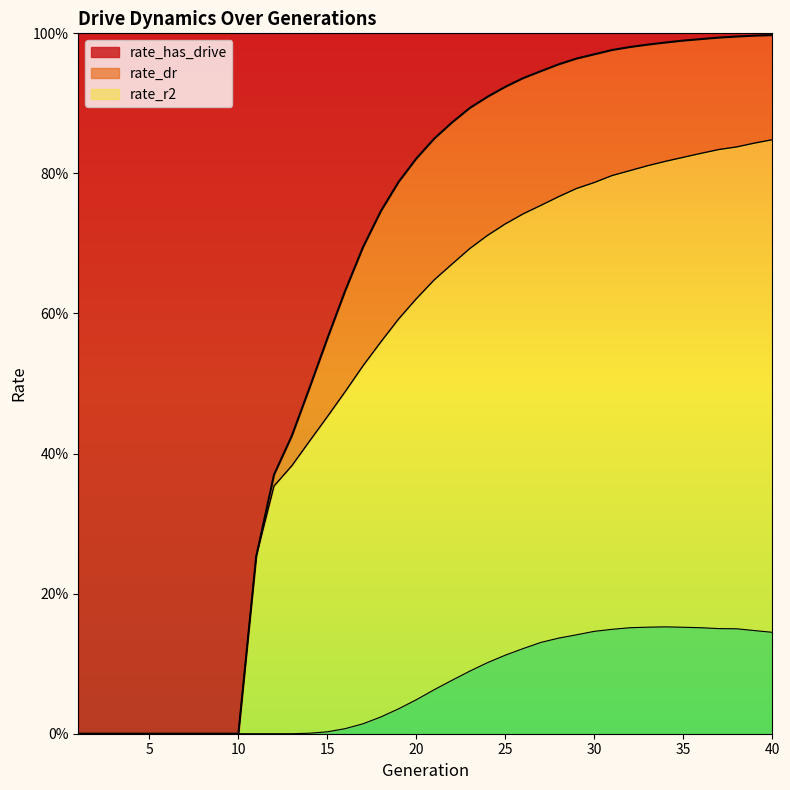

True or false: rate_has_drive and rate_r2 intersect in this chart.

False